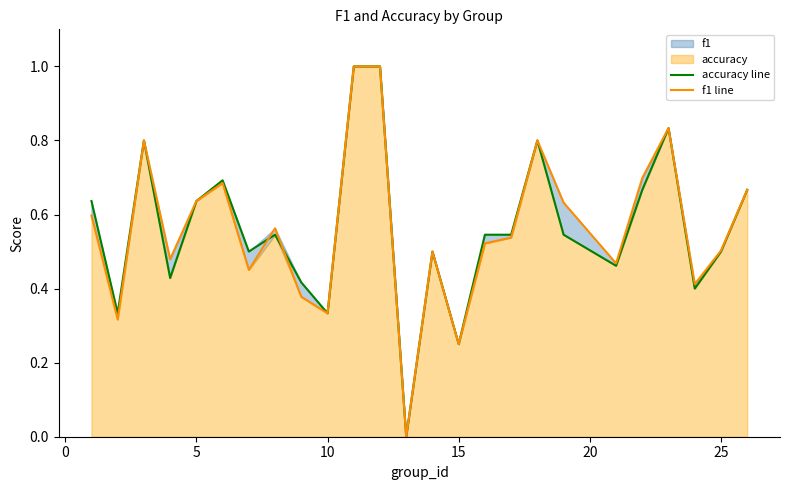

What is the value of the f1 line point at the 2nd from the left?

0.3